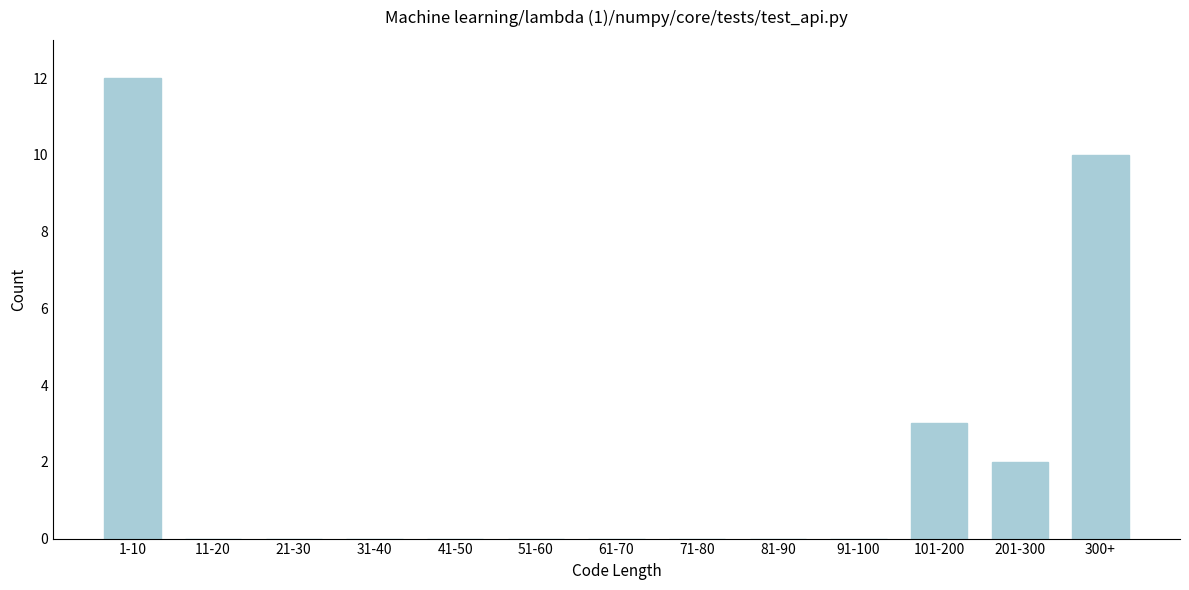

Reading right to left, extract all data points from this chart.

300+=10	201-300=2	101-200=3	91-100=0	81-90=0	71-80=0	61-70=0	51-60=0	41-50=0	31-40=0	21-30=0	11-20=0	1-10=12